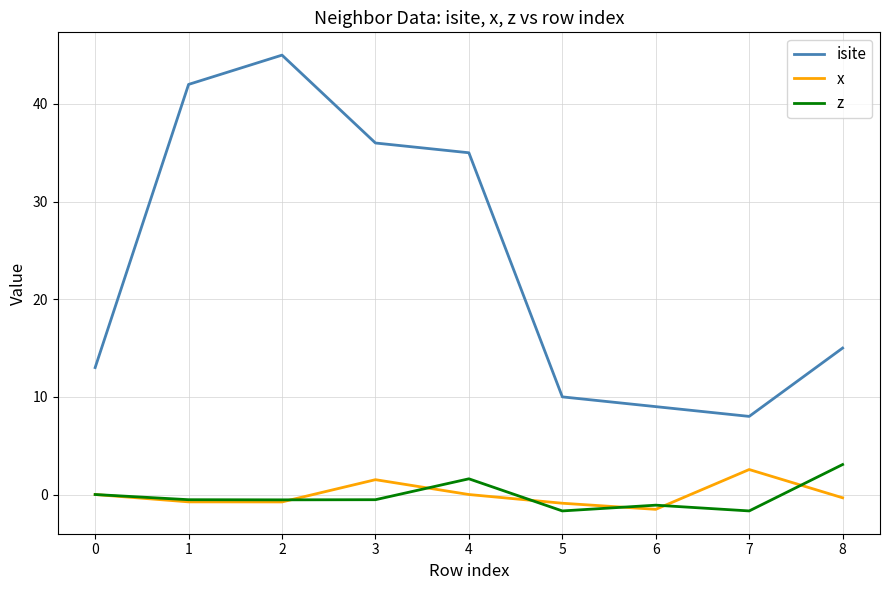

Which series has the widest spread of values?

isite